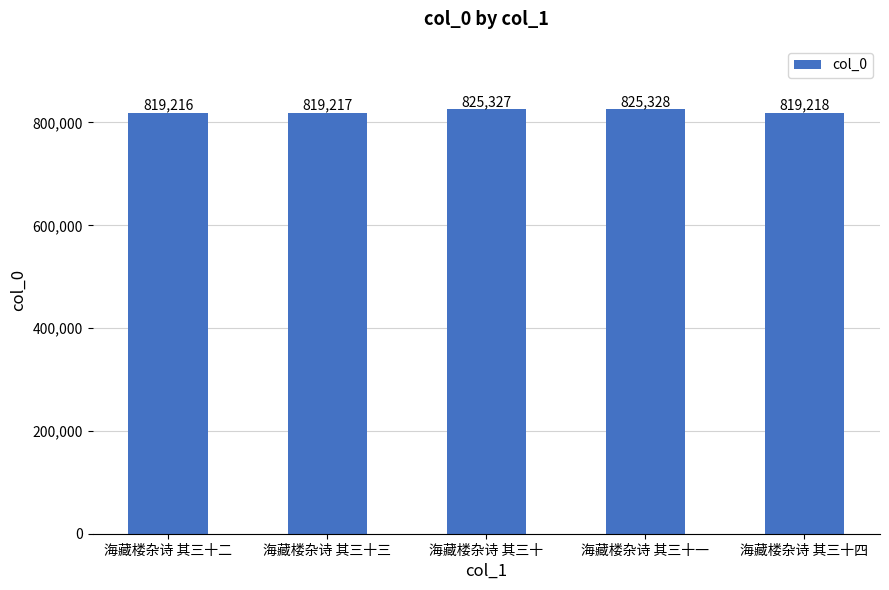

At which category does the chart reach its peak across all series?

海藏楼杂诗 其三十一